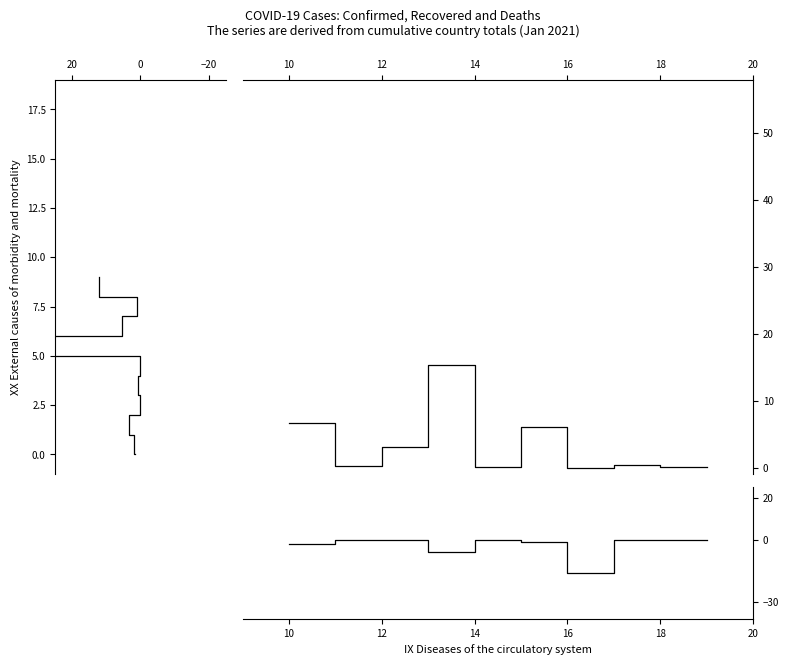

Count the number of categories in the chart.

10